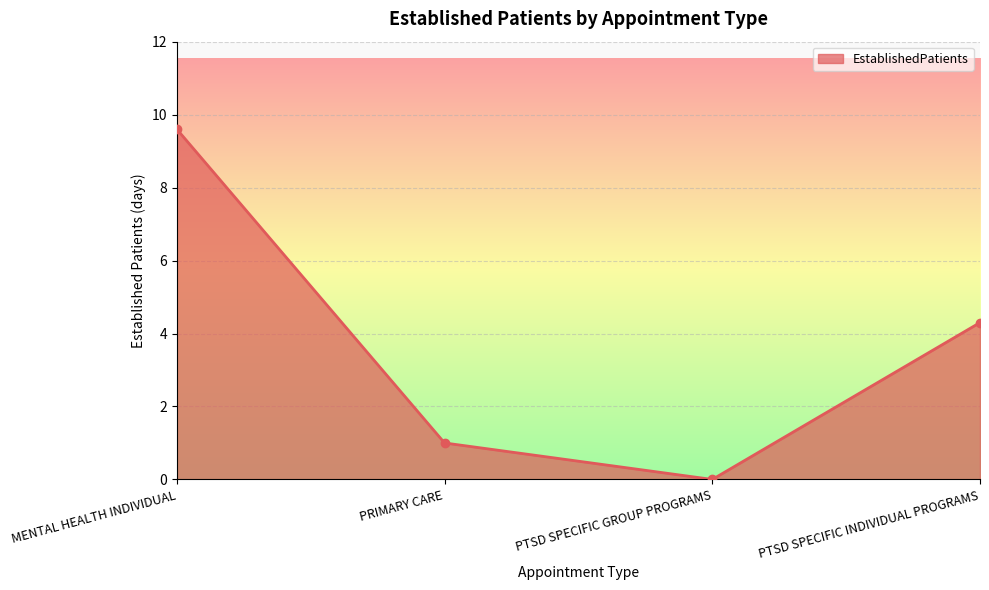

Where does the data first go above 4?

MENTAL HEALTH INDIVIDUAL